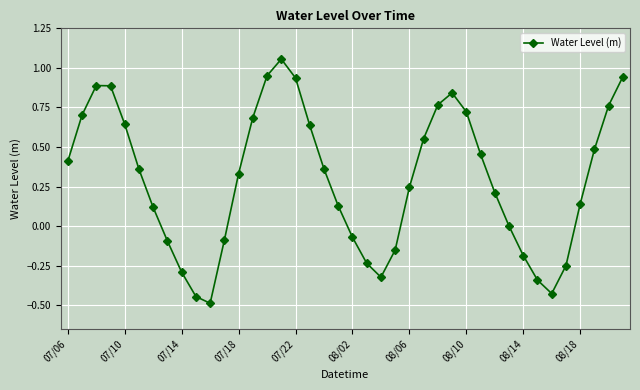

What is the minimum value shown in the chart?

-0.5